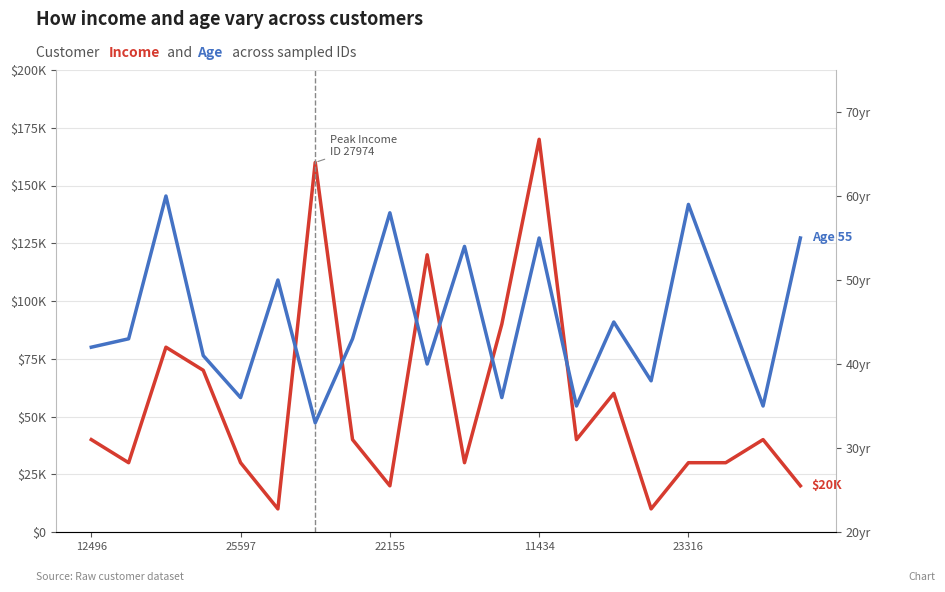

What is the difference between the second highest and minimum values in the Age series?

26